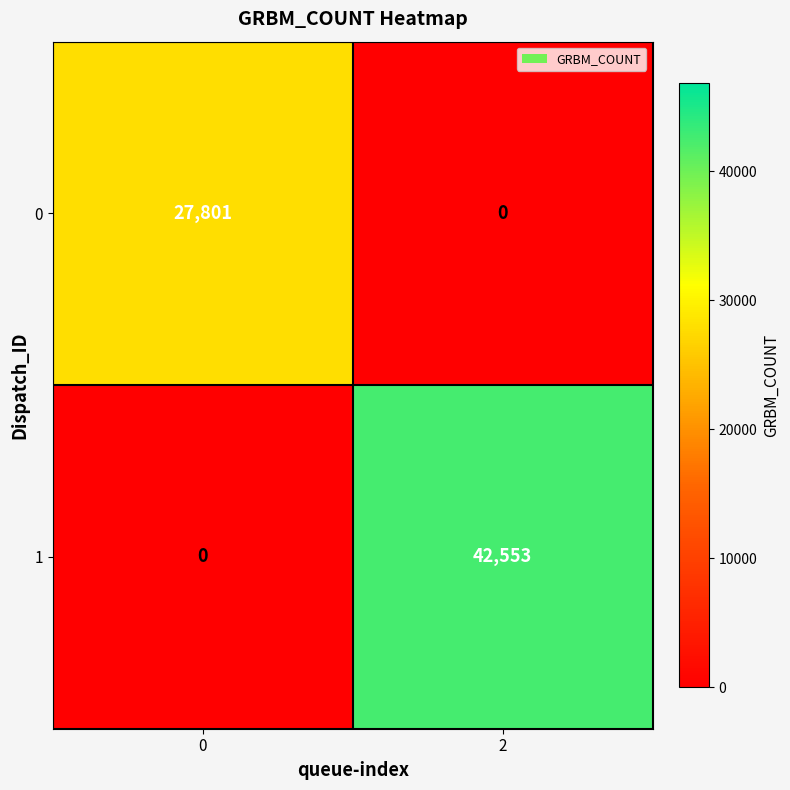

What is the sum of all 0 values?

27801